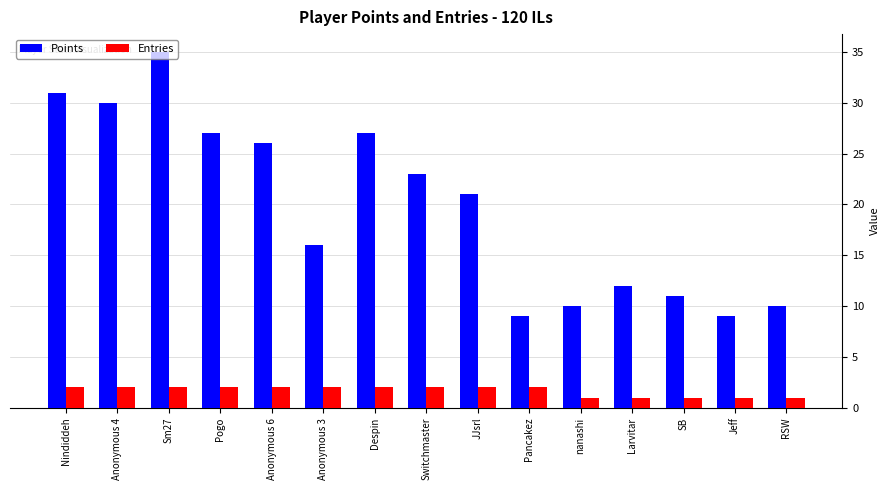

At Anonymous 6, list the series in order from largest to smallest.

Points, Entries